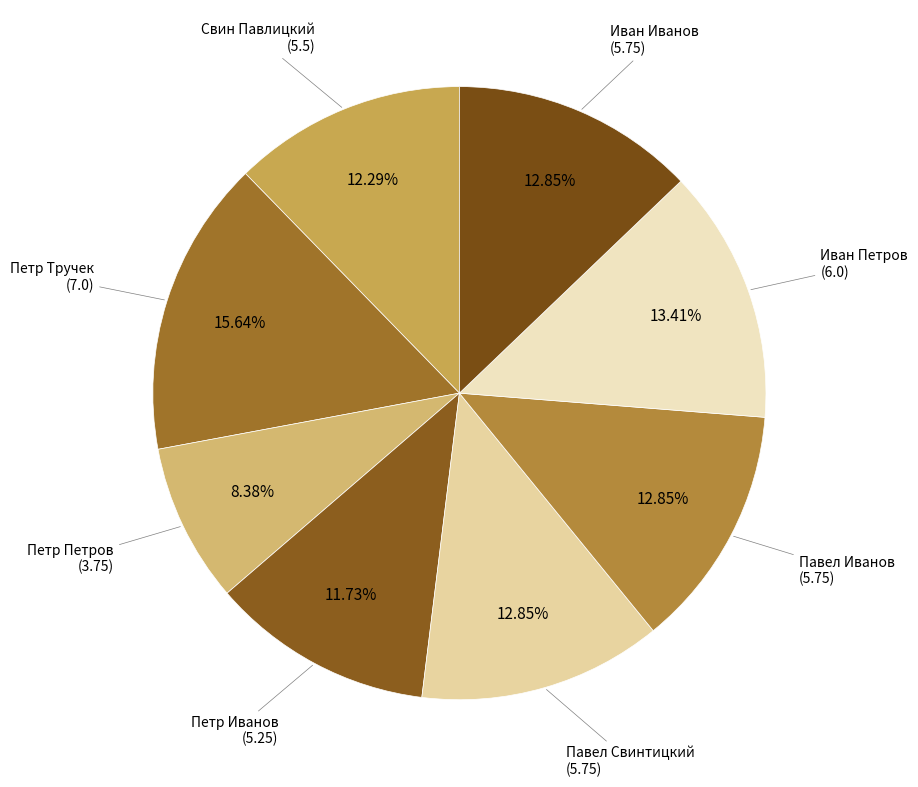

To the nearest percent, what is the difference between the largest and smallest slice percentages?

7%